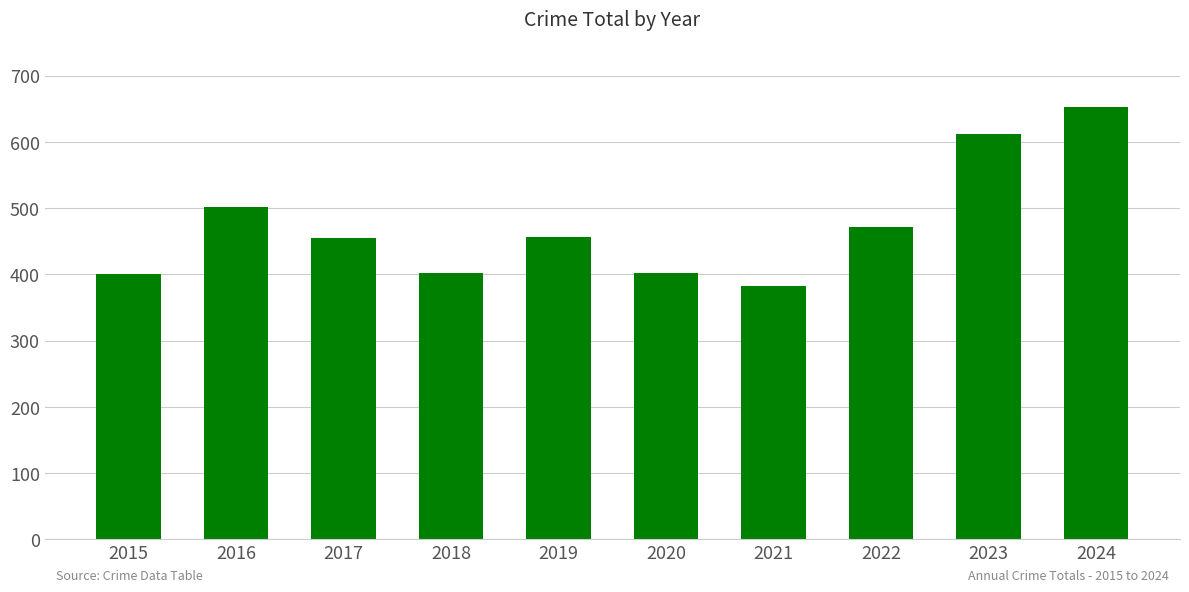

What is the value of the 3rd bar from the left?

455